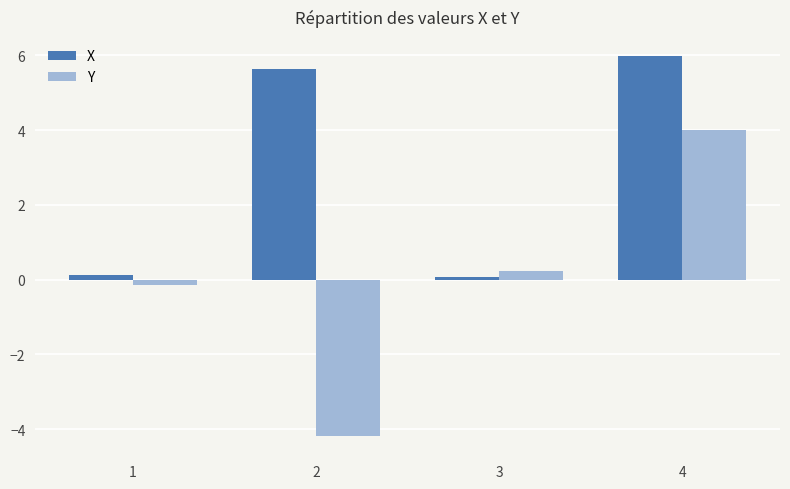

Which series has the largest total across all categories?

X